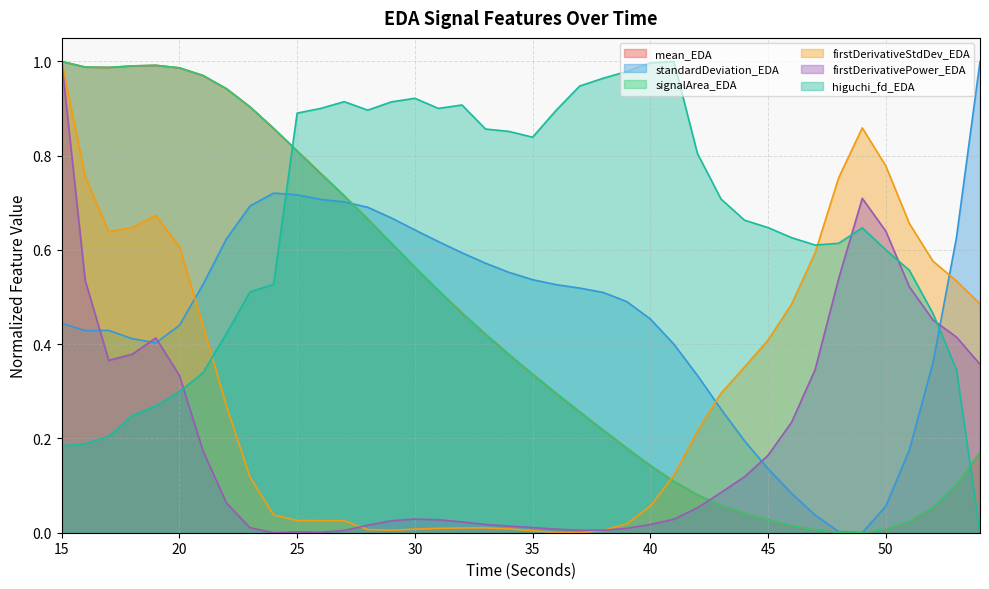

What is the difference between the mean_EDA values at 28 and 51?

0.6